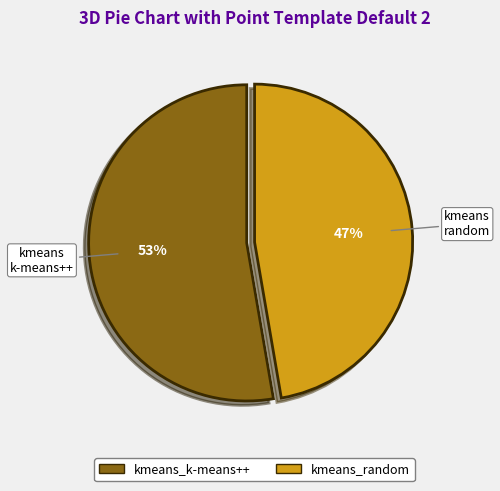

True or false: kmeans_k-means++ accounts for 53% of the total.

True